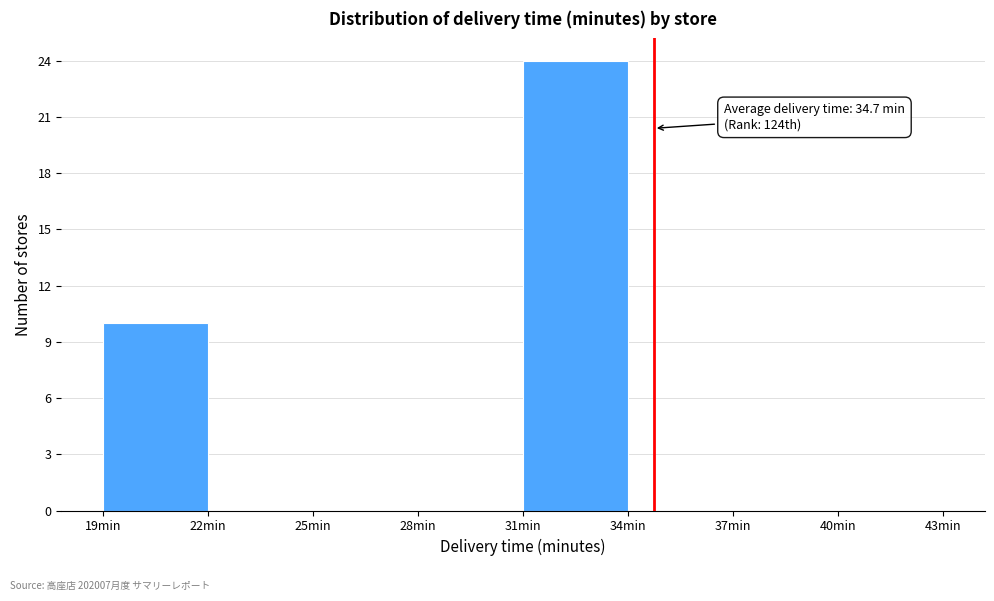

Over which range of the x-axis is the bar tallest?

31 to 34